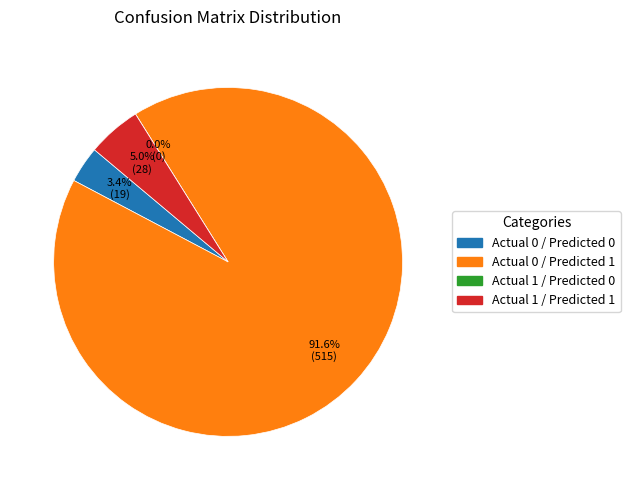

Is Actual 1 / Predicted 1 the majority of the pie?

No